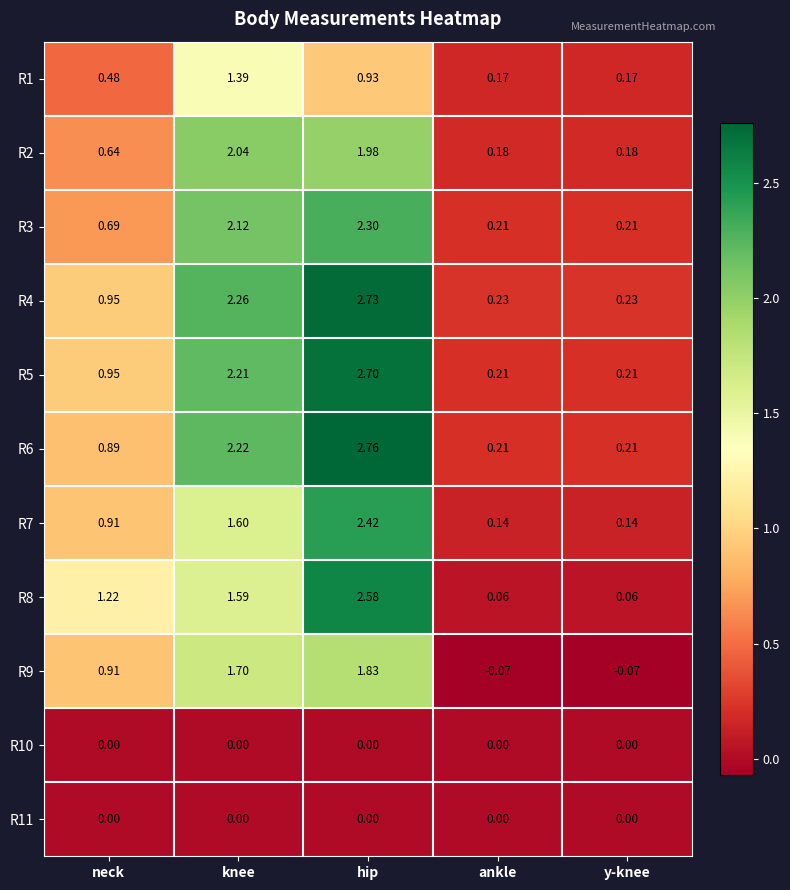

How many distinct data groups are displayed?

11